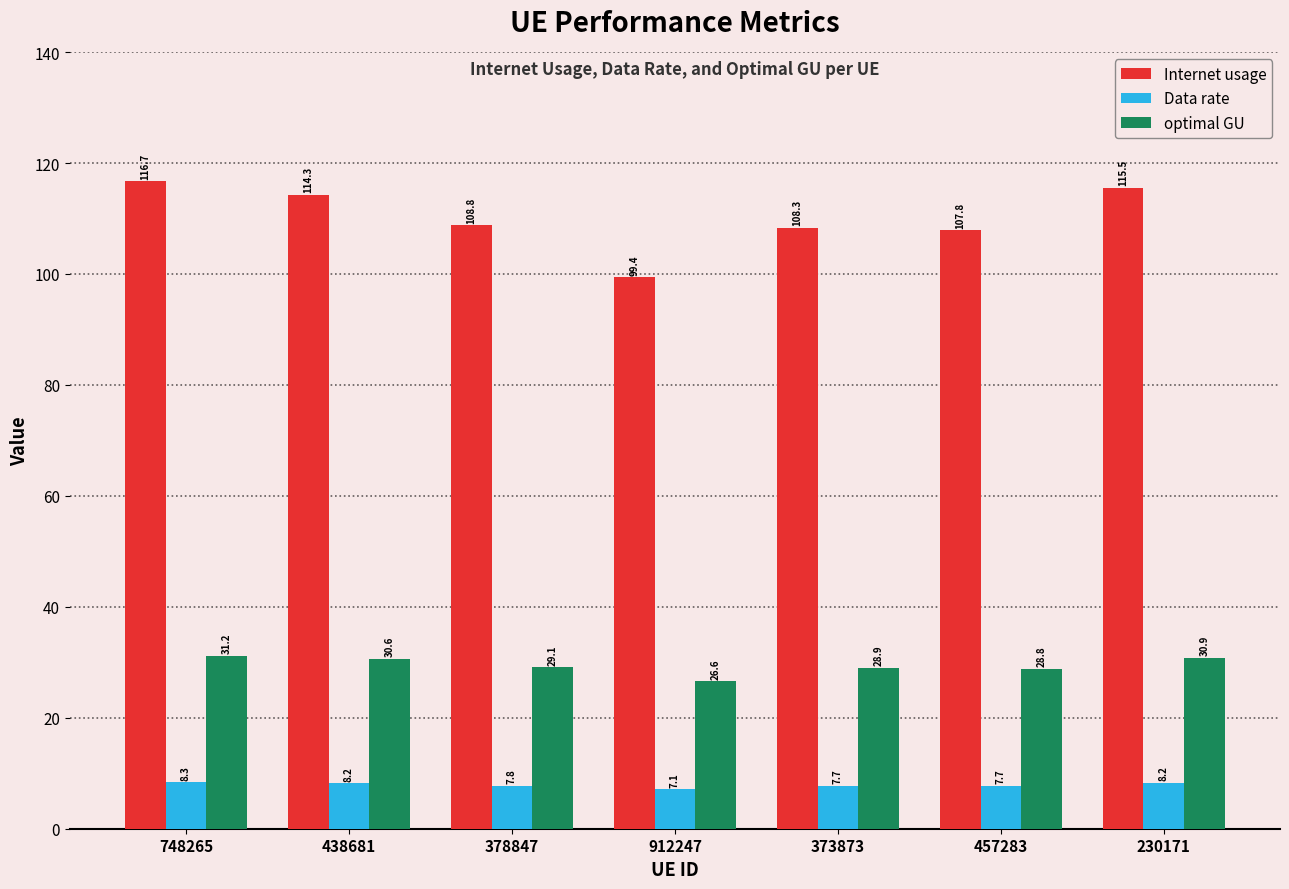

What is the difference between the highest and lowest values at 438681?

106.1